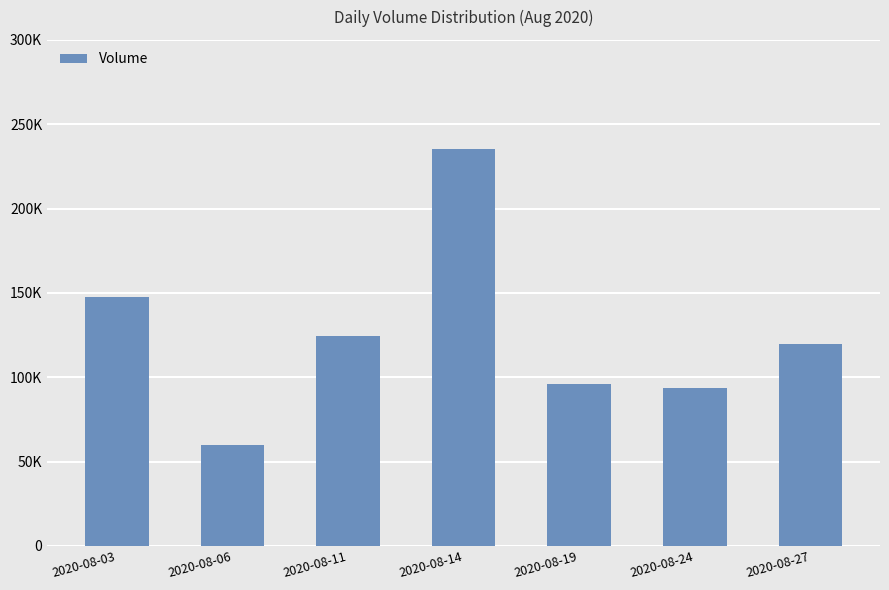

What is the difference between the values at 2020-08-06 and 2020-08-27?

60190